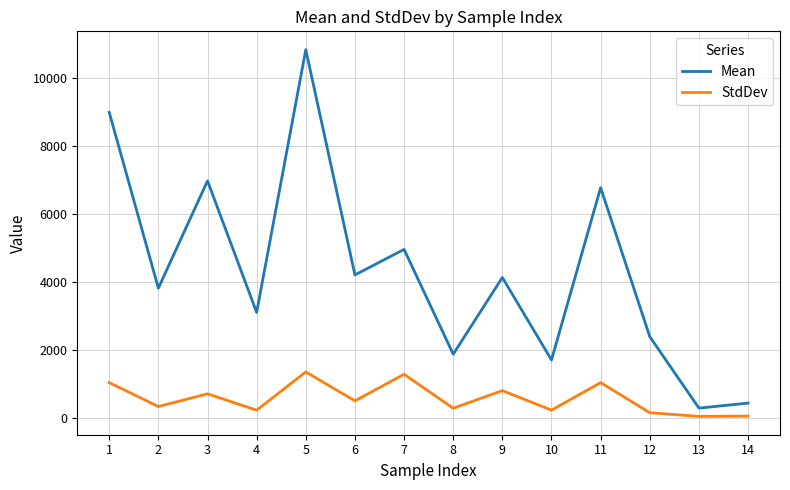

True or false: StdDev and Mean cross at least once.

False